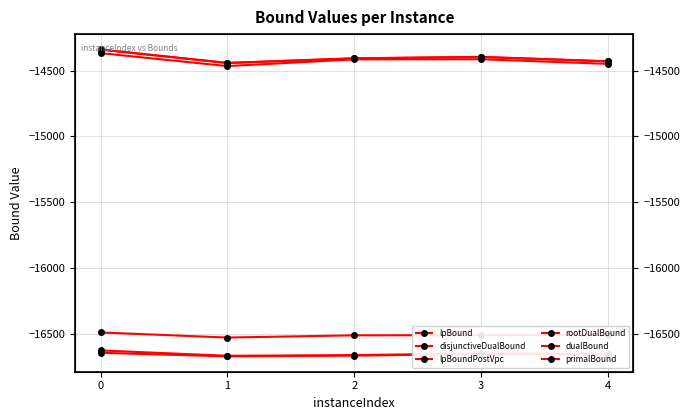

What is the difference between the rootDualBound values at 0 and 1?

98.5